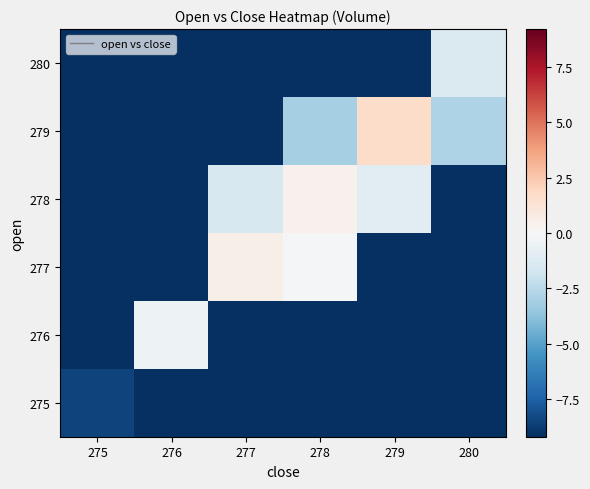

Reading right to left, list all the values displayed in this chart.

275: 280=-9.2	279=-9.2	278=-9.2	277=-9.2	276=-9.2	275=-8.5
276: 280=-9.2	279=-9.2	278=-9.2	277=-9.2	276=-0.5	275=-9.2
277: 280=-9.2	279=-9.2	278=-0.1	277=0.5	276=-9.2	275=-9.2
278: 280=-9.2	279=-1.0	278=0.4	277=-1.5	276=-9.2	275=-9.2
279: 280=-2.8	279=1.7	278=-3.0	277=-9.2	276=-9.2	275=-9.2
280: 280=-1.4	279=-9.2	278=-9.2	277=-9.2	276=-9.2	275=-9.2